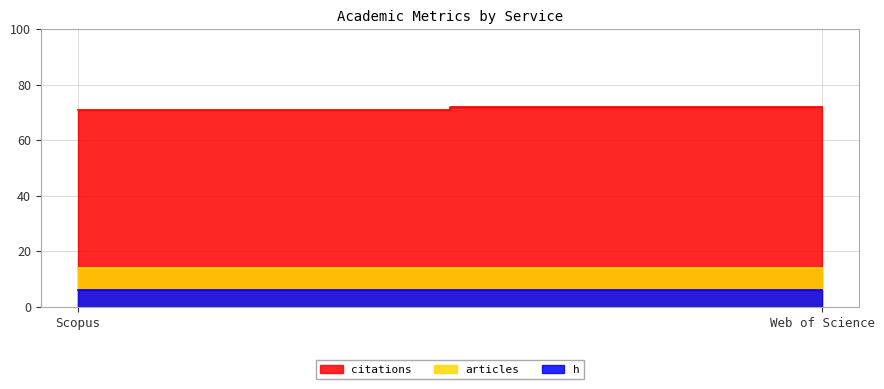

At which label does citations reach its peak?

Web of Science